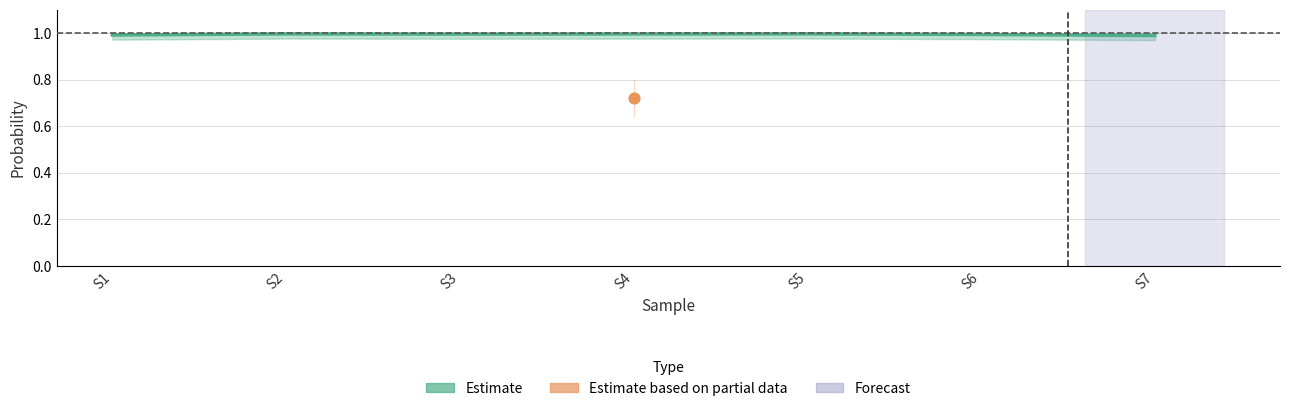

Between S1 and S2, which is larger?

S2